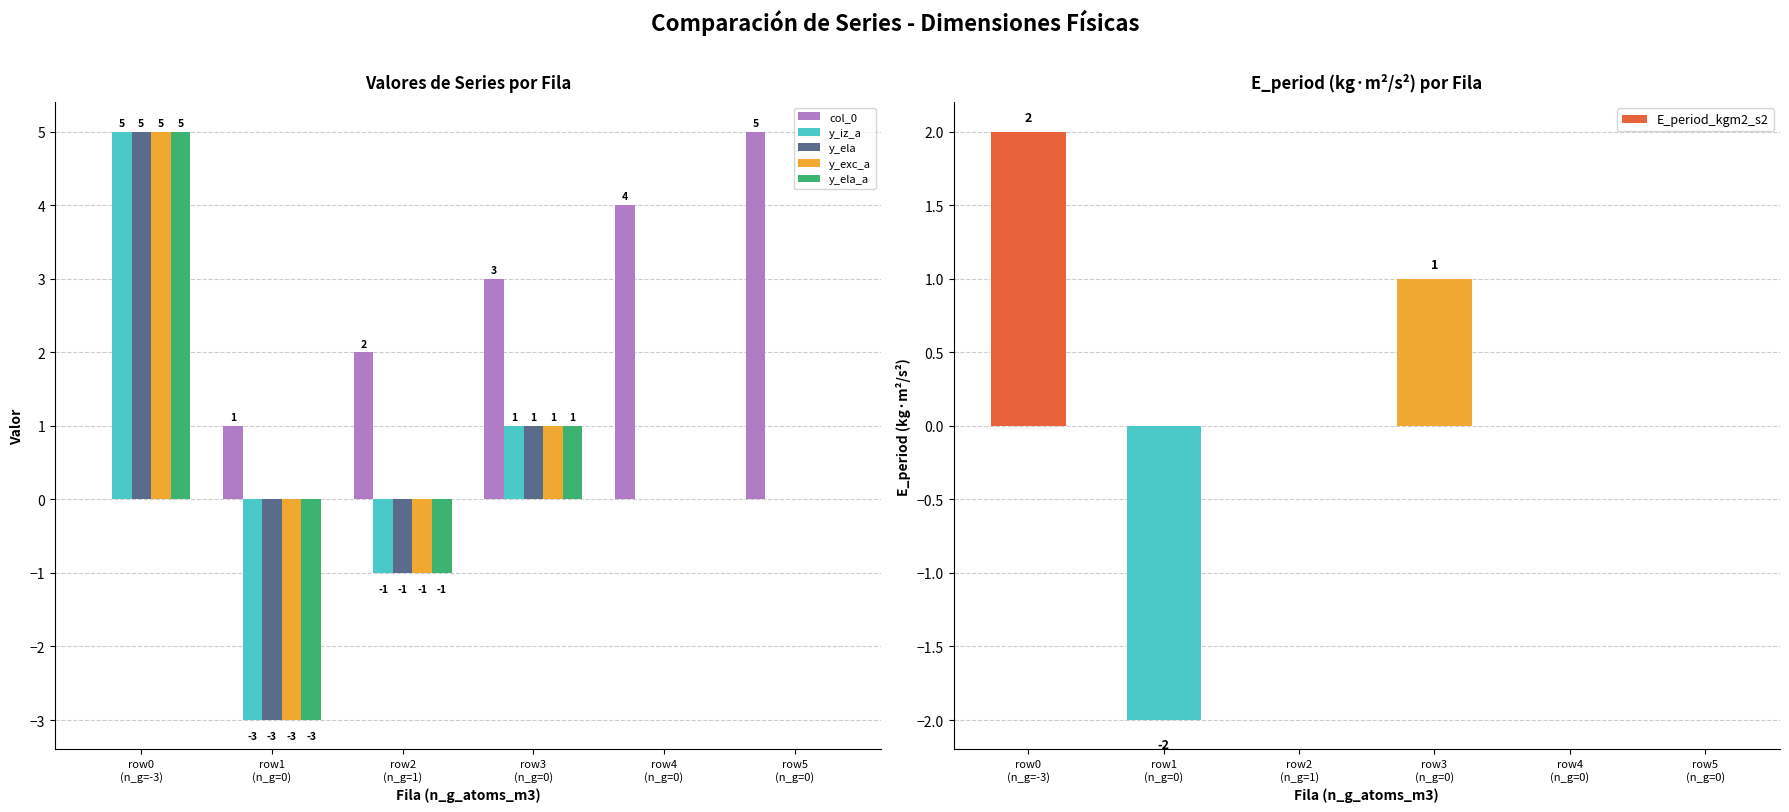

True or false: y_ela has a value of 0 at row4
(n_g=0).

True